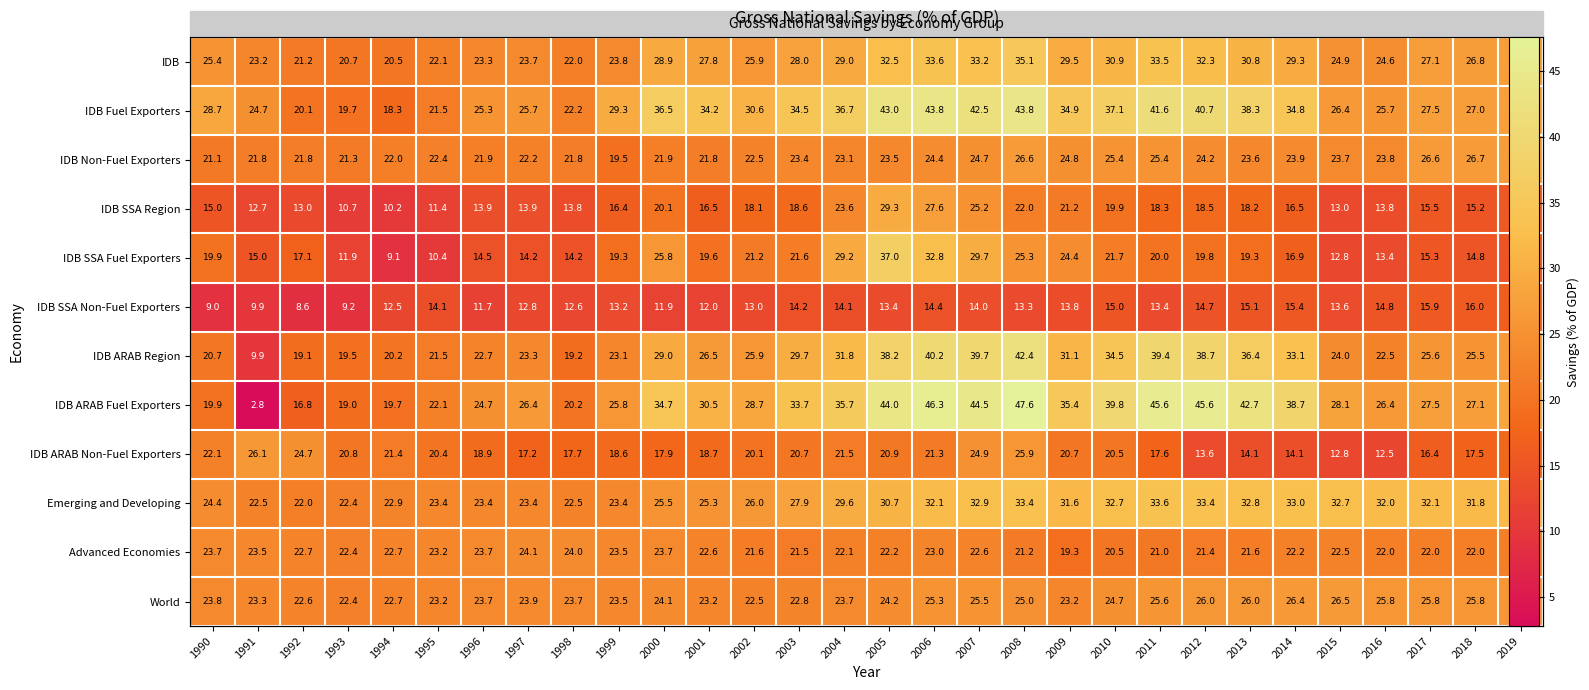

Where does the IDB series first go above 27?

2000